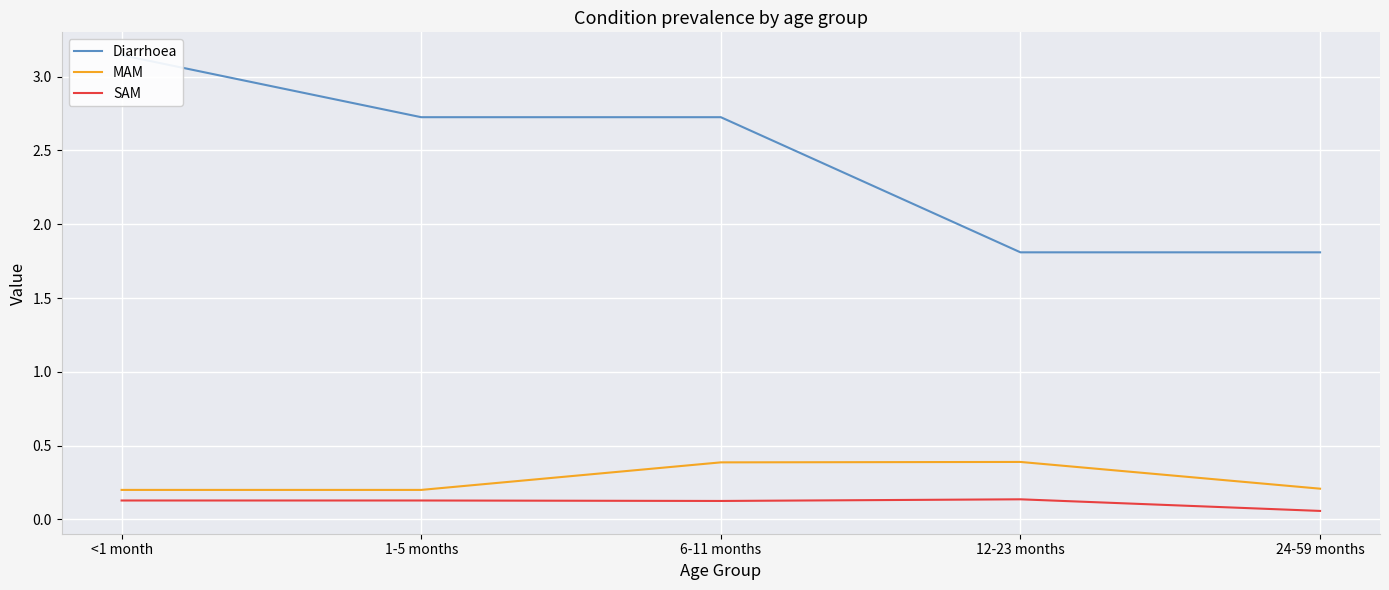

Rank the categories by MAM value from lowest to highest.

<1 month, 1-5 months, 24-59 months, 6-11 months, 12-23 months